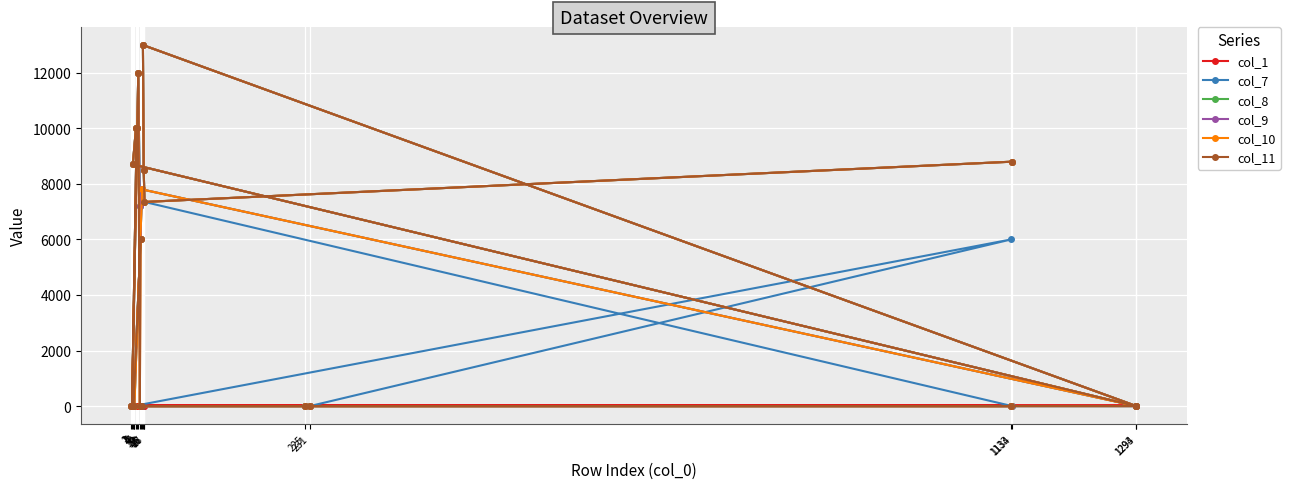

How many data points in col_1 are above 10?

9